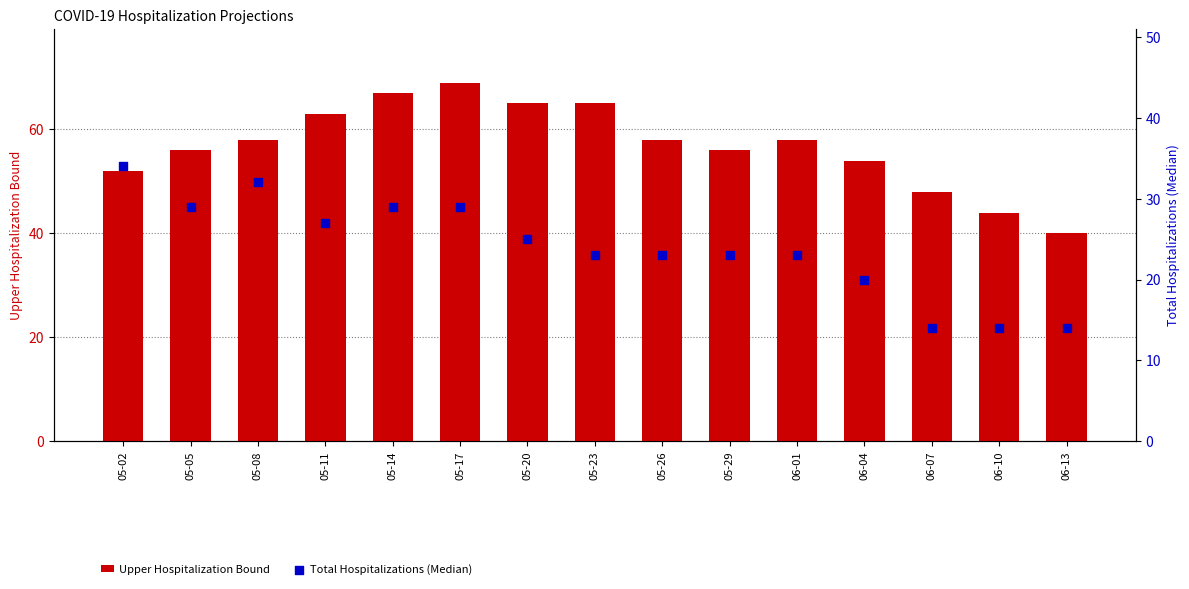

Which series reaches the minimum Y coordinate?

Total Hospitalizations (Median)